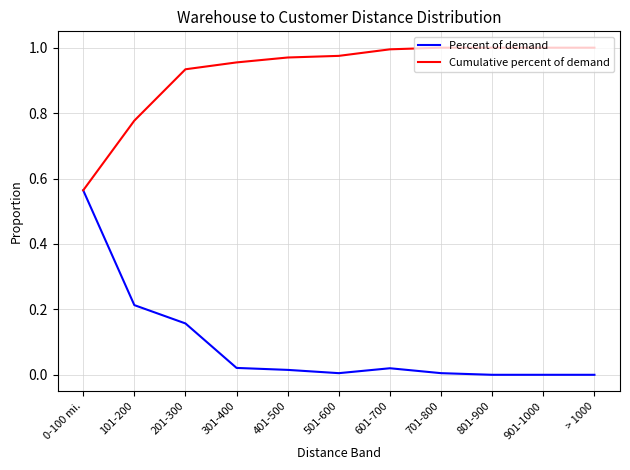

The Cumulative percent of demand series shows 1.2 at 101-200. True or false?

False